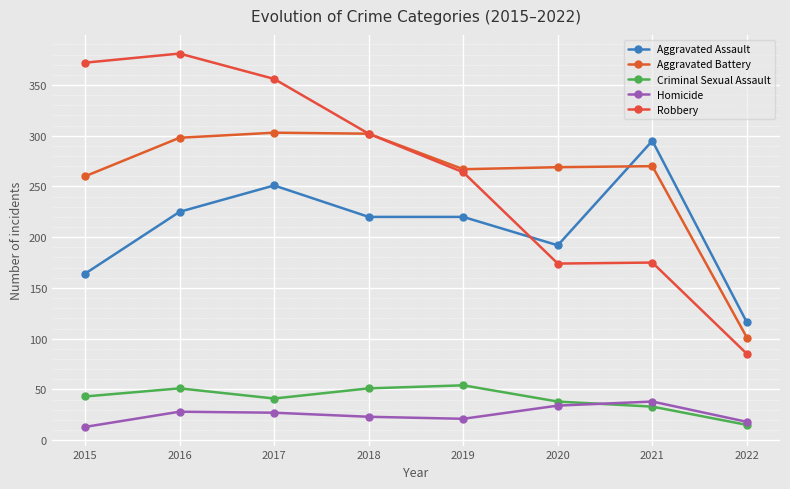

At which label is Homicide closest to 25?

2017